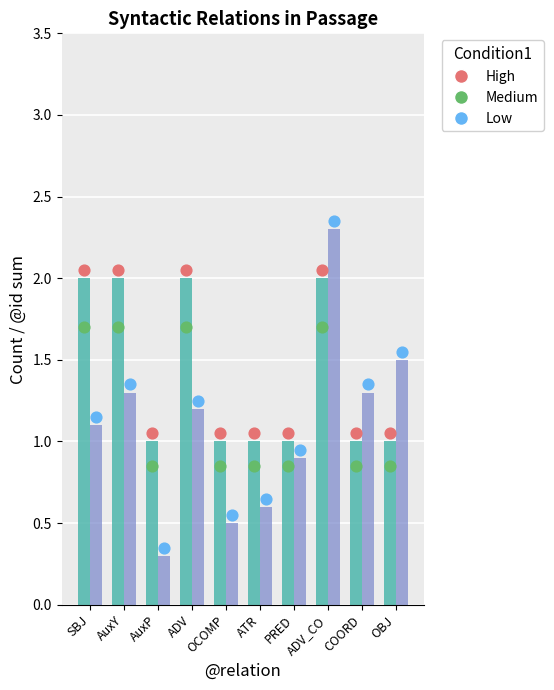

Is the value of Count at OCOMP greater than the value of @id sum (scaled) at COORD?

No